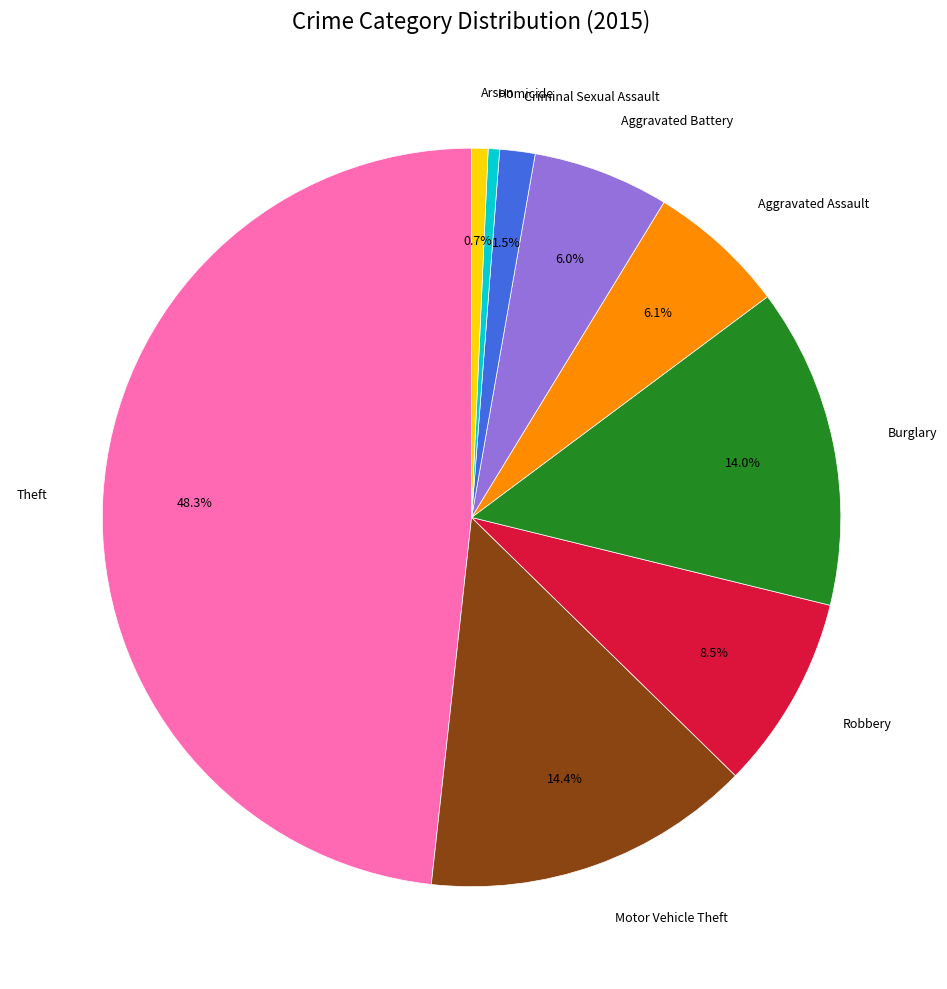

True or false: Motor Vehicle Theft accounts for 14% of the total.

True